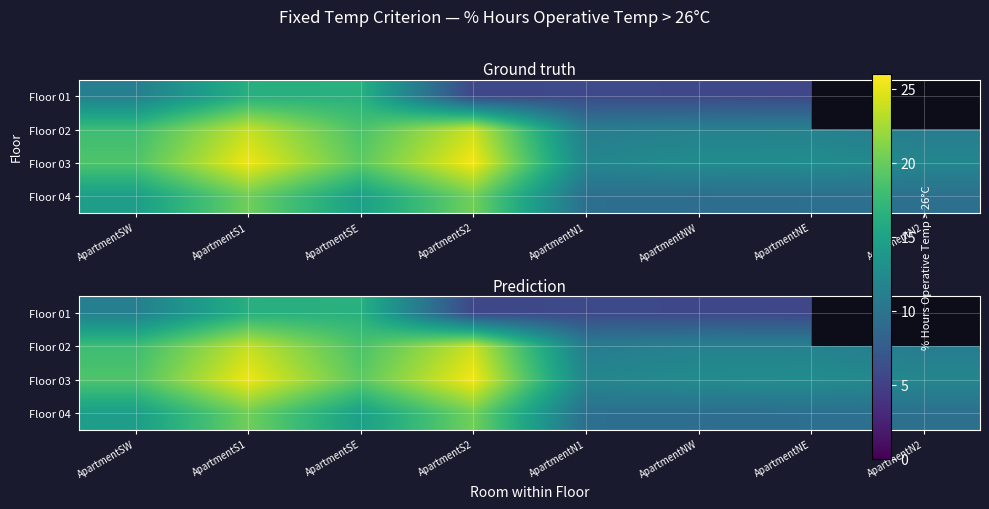

List the labels in order of Floor 04 value, smallest first.

ApartmentNW, ApartmentNE, ApartmentN1, ApartmentN2, ApartmentSW, ApartmentSE, ApartmentS1, ApartmentS2